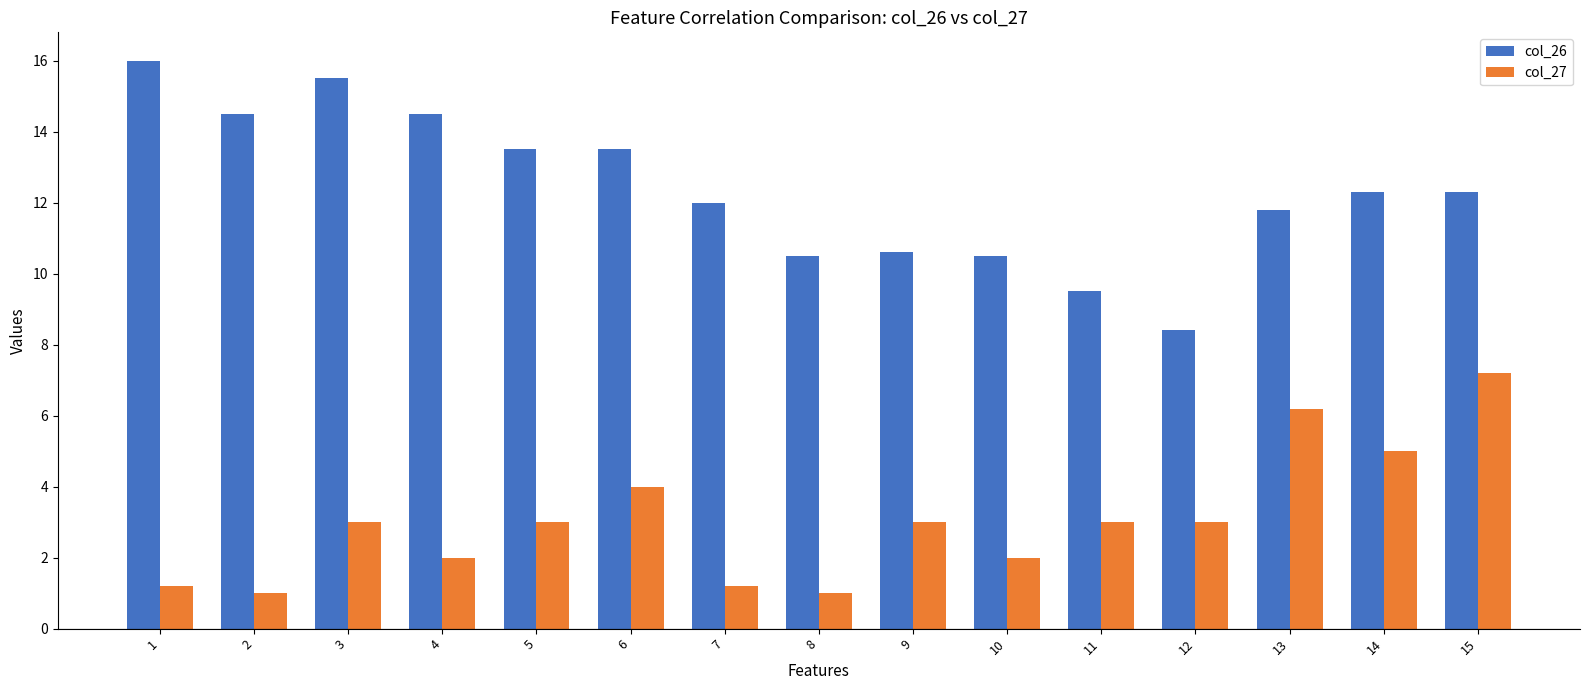

The col_26 series shows 10.5 at 8. True or false?

True